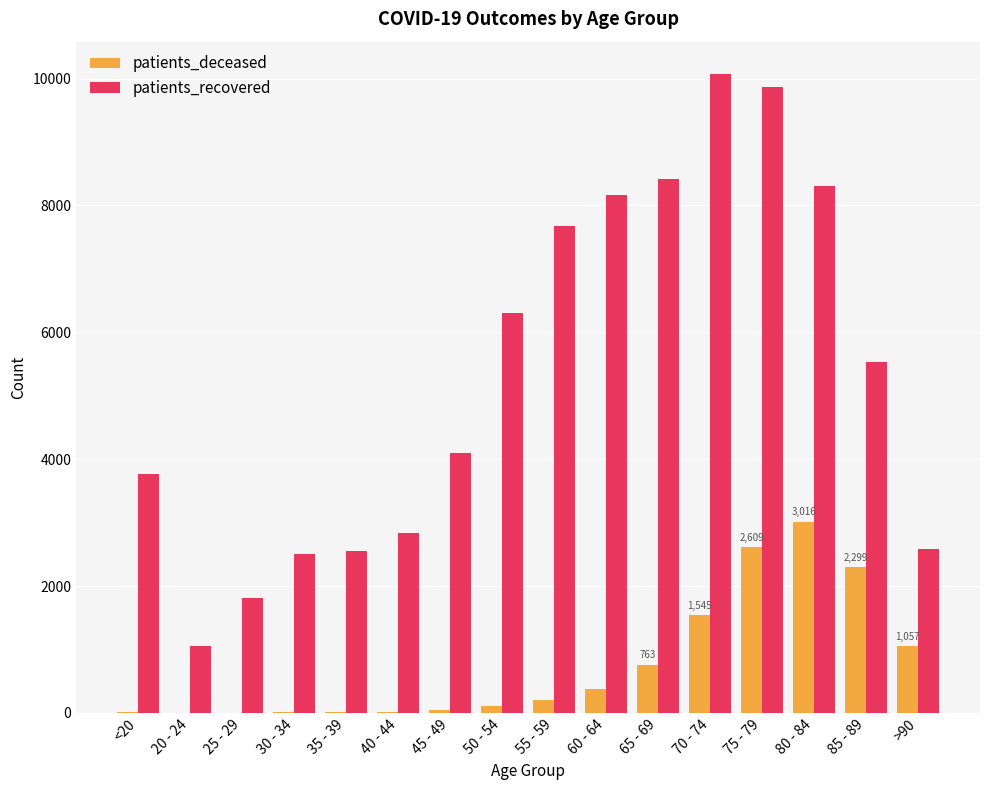

At which category is the sum across all series the highest?

75 - 79